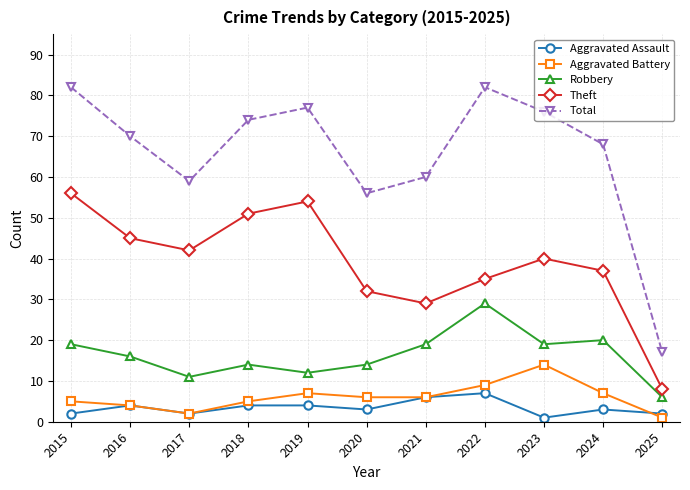

True or false: Theft and Total cross at least once.

False